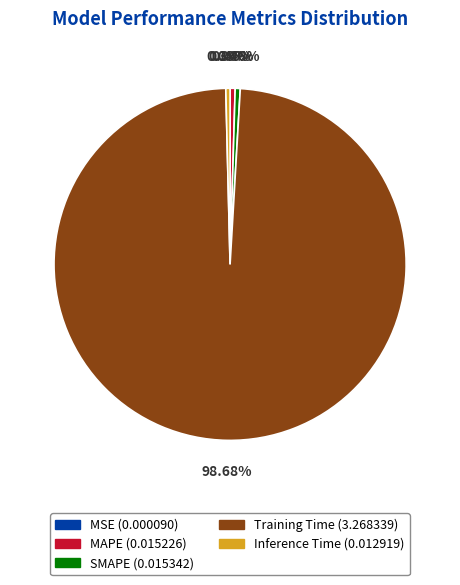

Does any single category account for the majority?

Yes